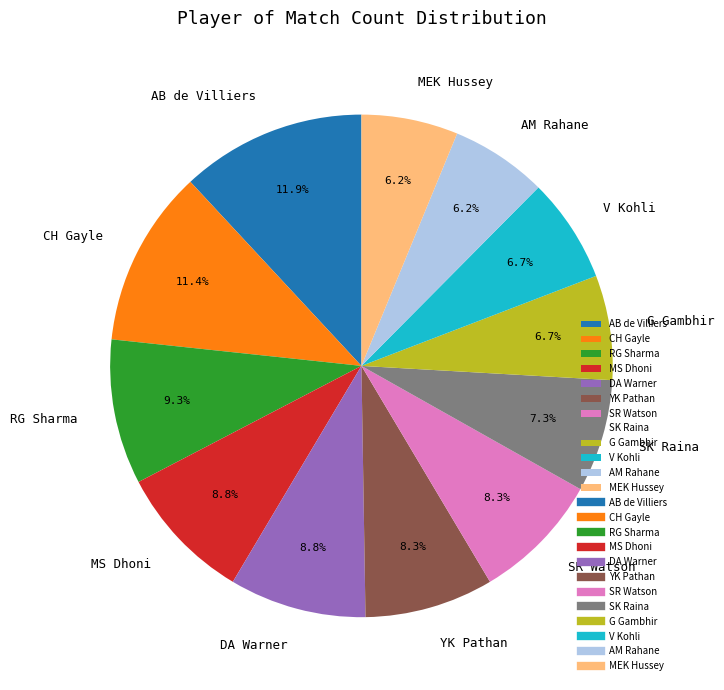

Does any single category account for the majority?

No